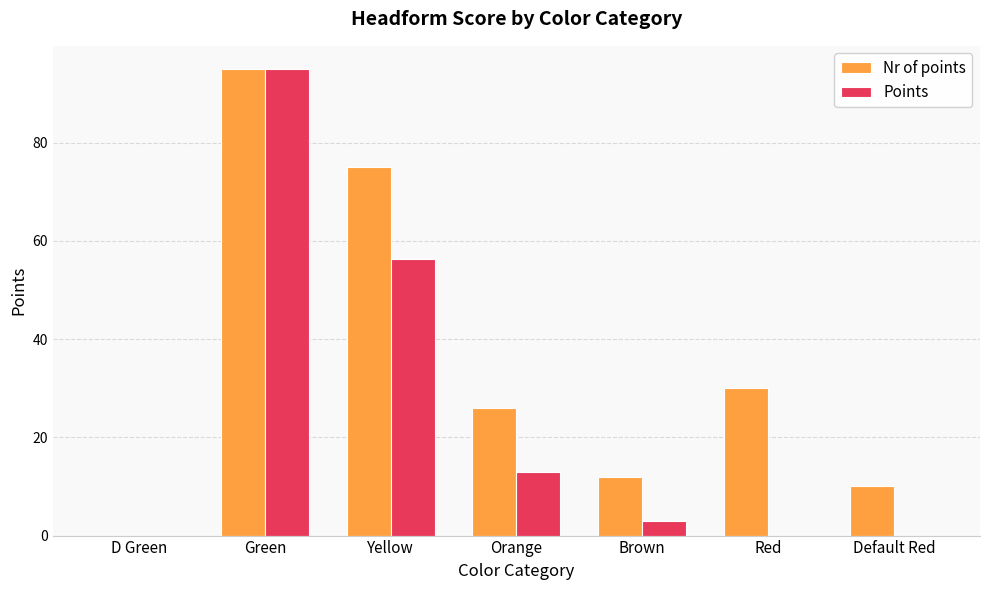

True or false: Nr of points has a value of 0.0 at D Green.

True